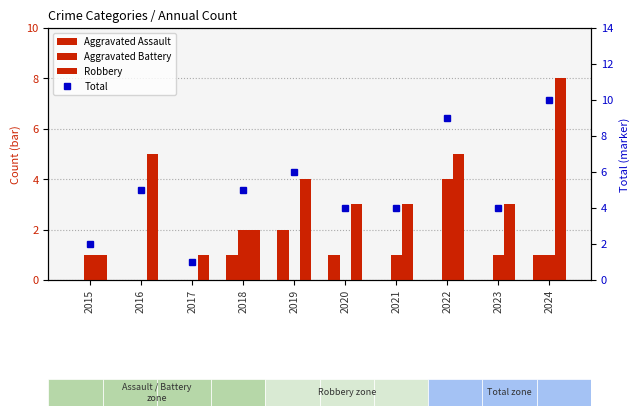

Reading left to right, list all the values displayed in this chart.

Aggravated Assault: 2015=0	2016=0	2017=0	2018=1	2019=2	2020=1	2021=0	2022=0	2023=0	2024=1
Aggravated Battery: 2015=1	2016=0	2017=0	2018=2	2019=0	2020=0	2021=1	2022=4	2023=1	2024=1
Robbery: 2015=1	2016=5	2017=1	2018=2	2019=4	2020=3	2021=3	2022=5	2023=3	2024=8
Total: 2015=2	2016=5	2017=1	2018=5	2019=6	2020=4	2021=4	2022=9	2023=4	2024=10